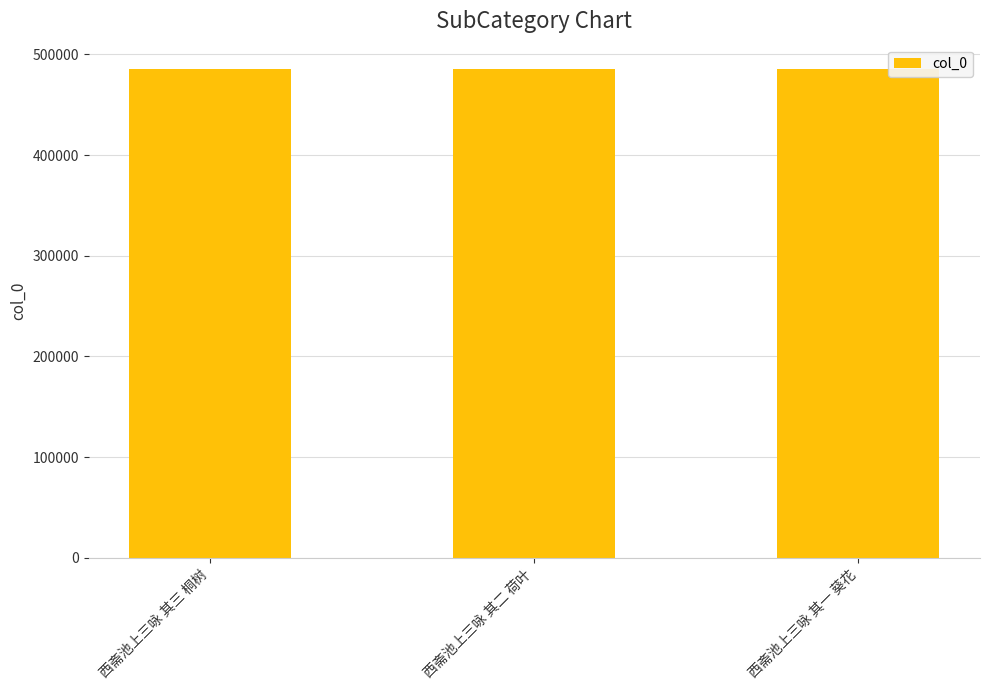

How many series are shown in this chart?

1